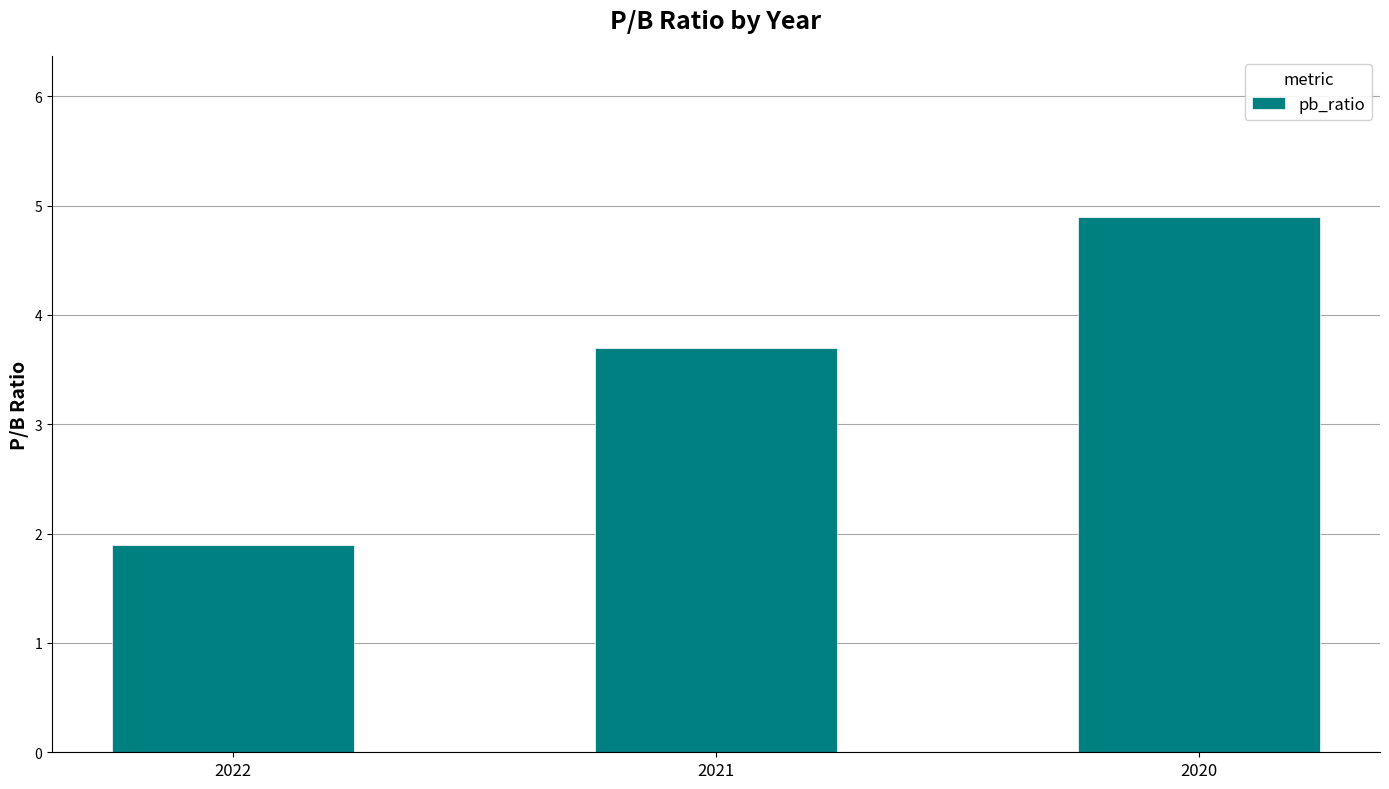

What is the value of the 3rd bar from the left?

4.9